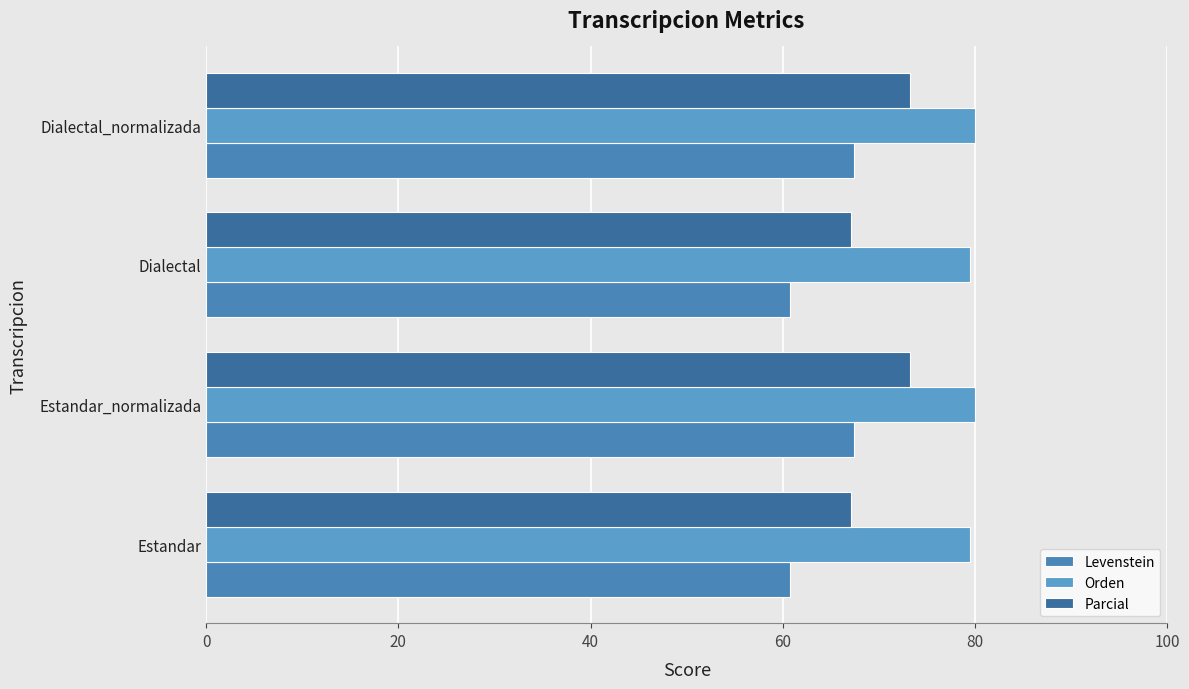

List the series in order of their peak value, highest first.

Orden, Parcial, Levenstein